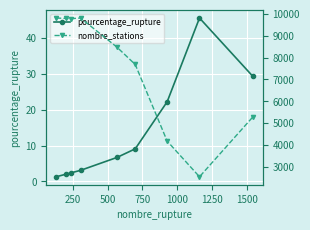

What is the value of the pourcentage_rupture point at the 6th from the left?

9.1